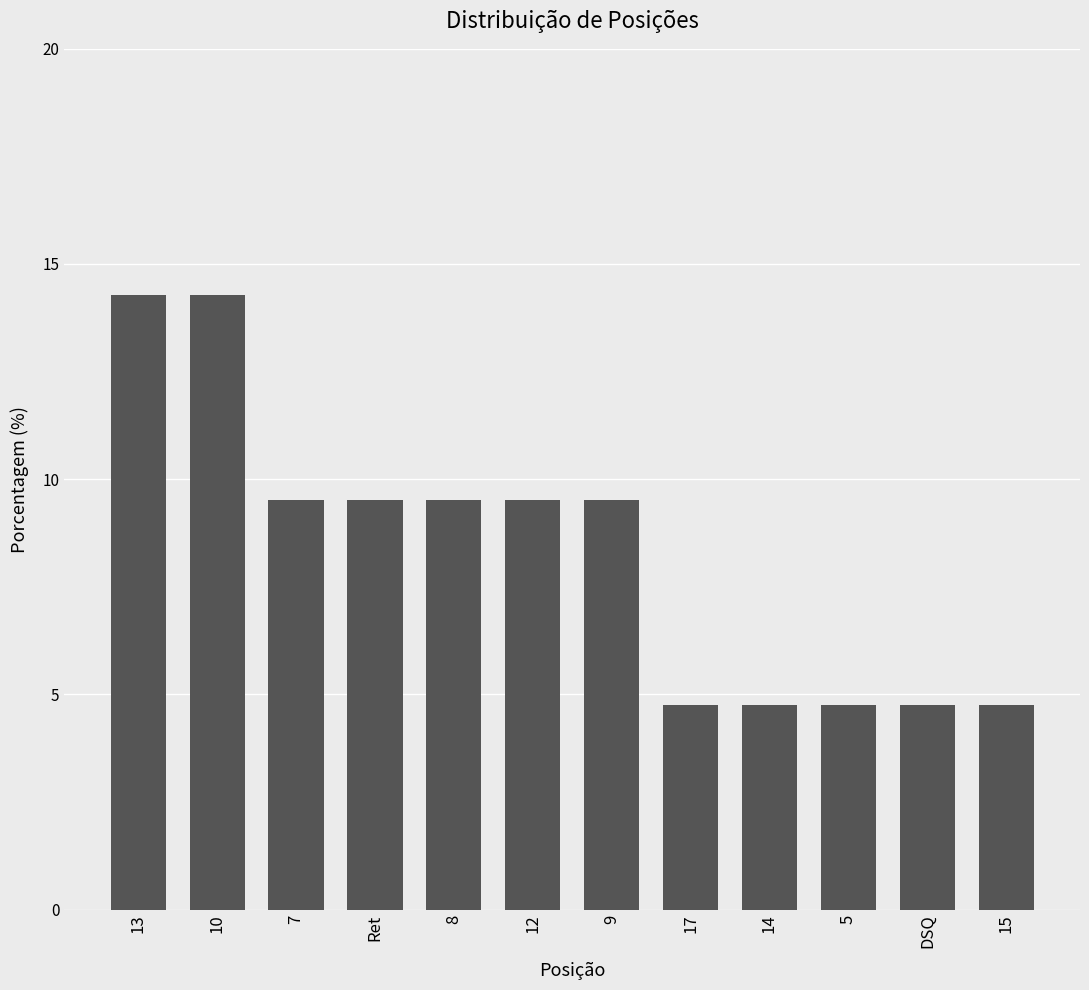

At which label does the data first exceed 9?

13